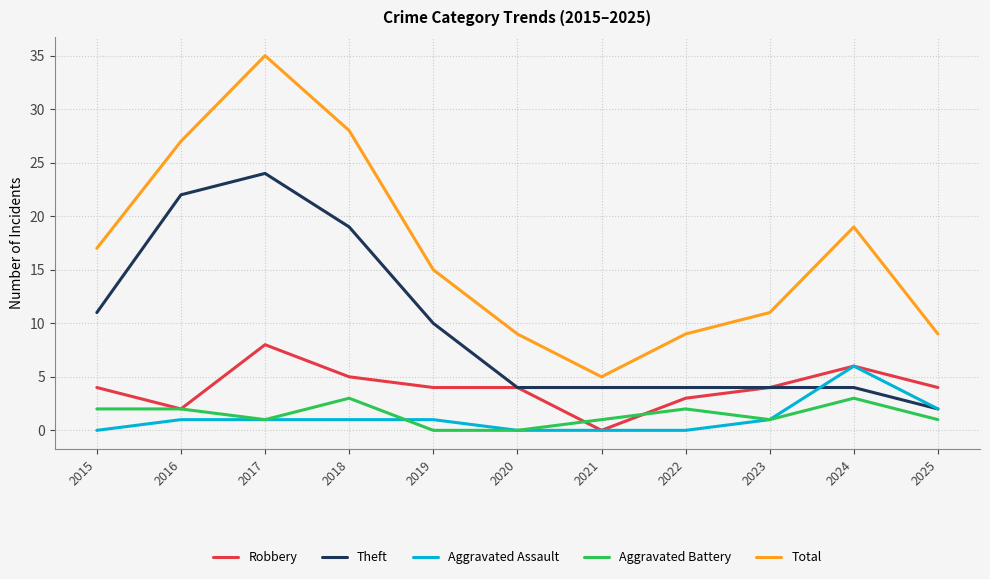

True or false: Total has more than 1 interior local peaks.

True